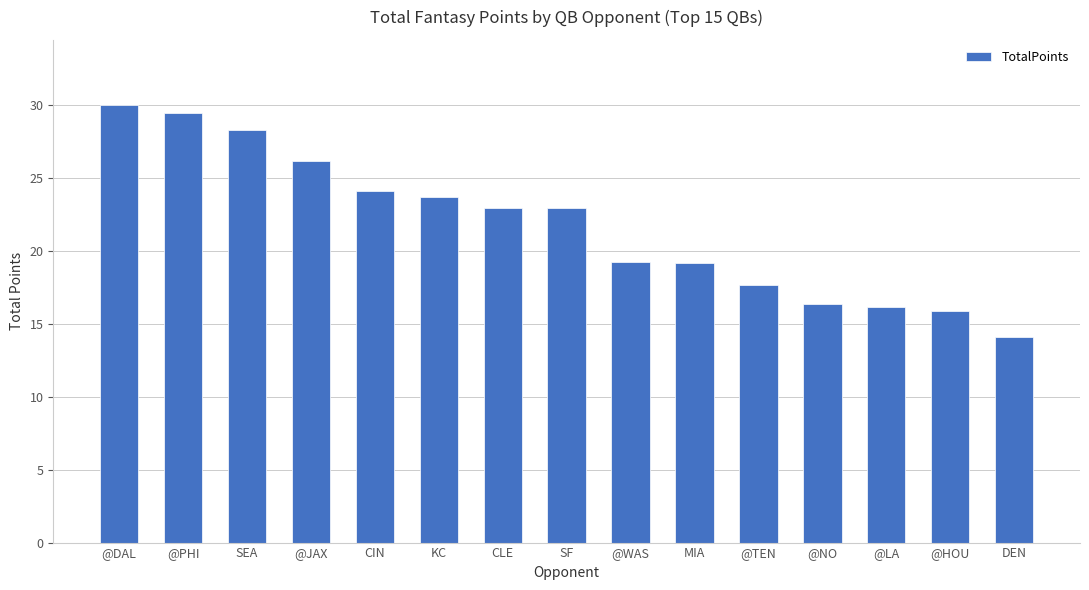

Count the number of values greater than 22.

8